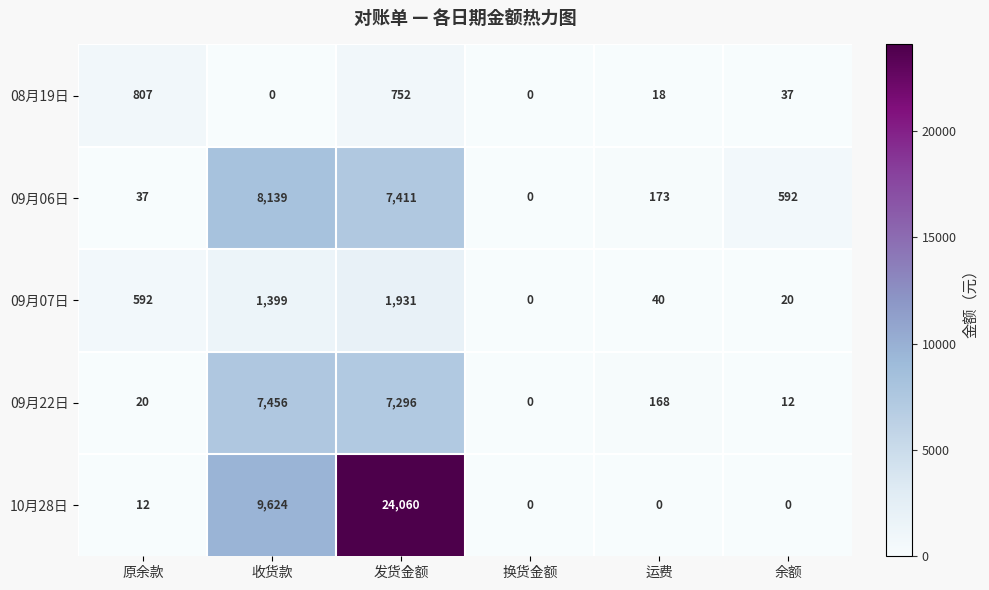

Reading left to right, extract all data points from this chart.

08月19日: 原余款=807	收货款=0	发货金额=752	换货金额=0	运费=18	余额=37
09月06日: 原余款=37	收货款=8139	发货金额=7411	换货金额=0	运费=173	余额=592
09月07日: 原余款=592	收货款=1399	发货金额=1931	换货金额=0	运费=40	余额=20
09月22日: 原余款=20	收货款=7456	发货金额=7296	换货金额=0	运费=168	余额=12
10月28日: 原余款=12	收货款=9624	发货金额=24060	换货金额=0	运费=0	余额=0